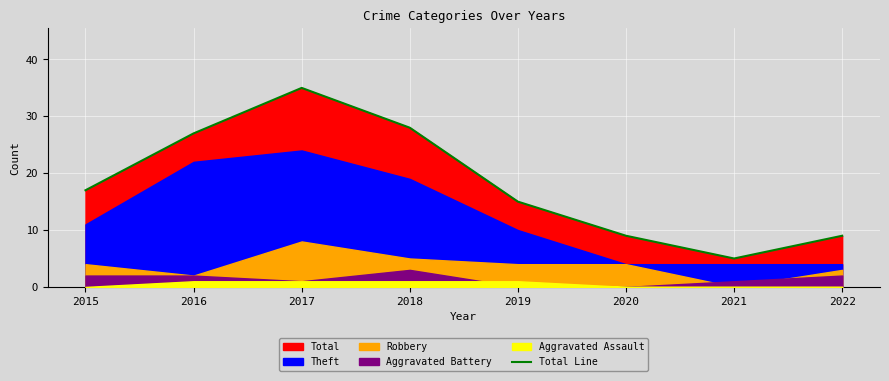

List the labels in order of value, smallest first.

2021, 2020, 2022, 2019, 2015, 2016, 2018, 2017